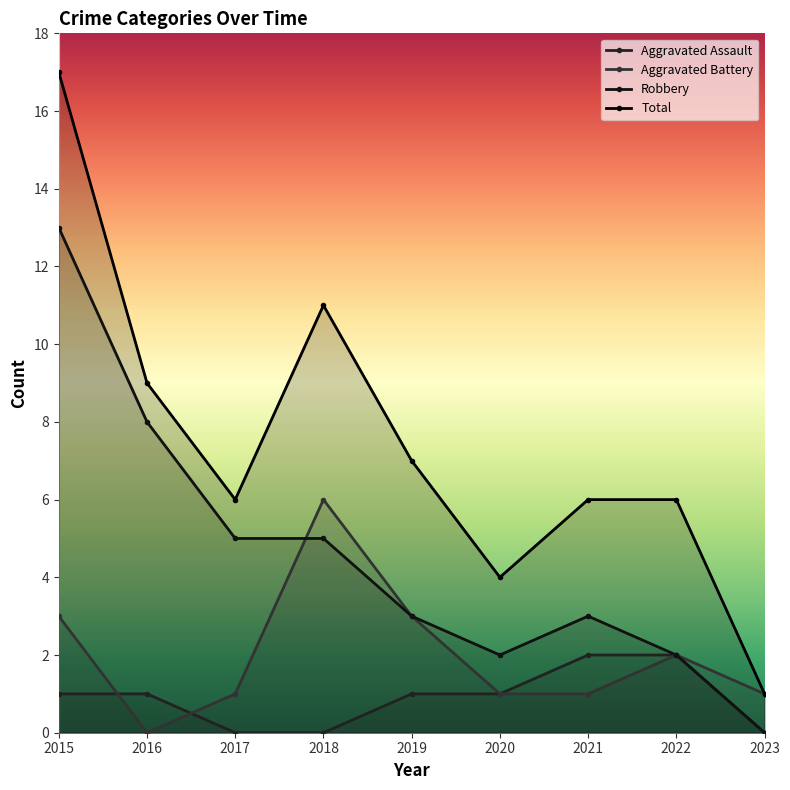

Reading left to right, transcribe all the data shown in this chart.

Aggravated Assault: 2015=1	2016=1	2017=0	2018=0	2019=1	2020=1	2021=2	2022=2	2023=0
Aggravated Battery: 2015=3	2016=0	2017=1	2018=6	2019=3	2020=1	2021=1	2022=2	2023=1
Robbery: 2015=13	2016=8	2017=5	2018=5	2019=3	2020=2	2021=3	2022=2	2023=0
Total: 2015=17	2016=9	2017=6	2018=11	2019=7	2020=4	2021=6	2022=6	2023=1